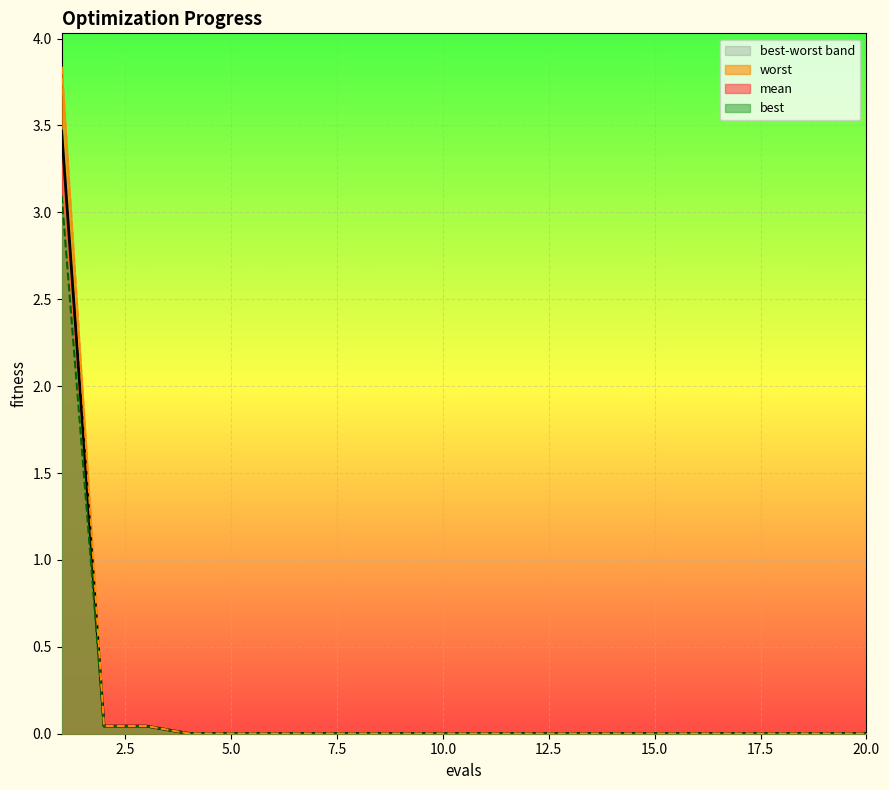

List the labels in order of best value, smallest first.

4, 5, 6, 7, 8, 9, 10, 11, 12, 13, 14, 15, 16, 17, 18, 19, 20, 2, 3, 1